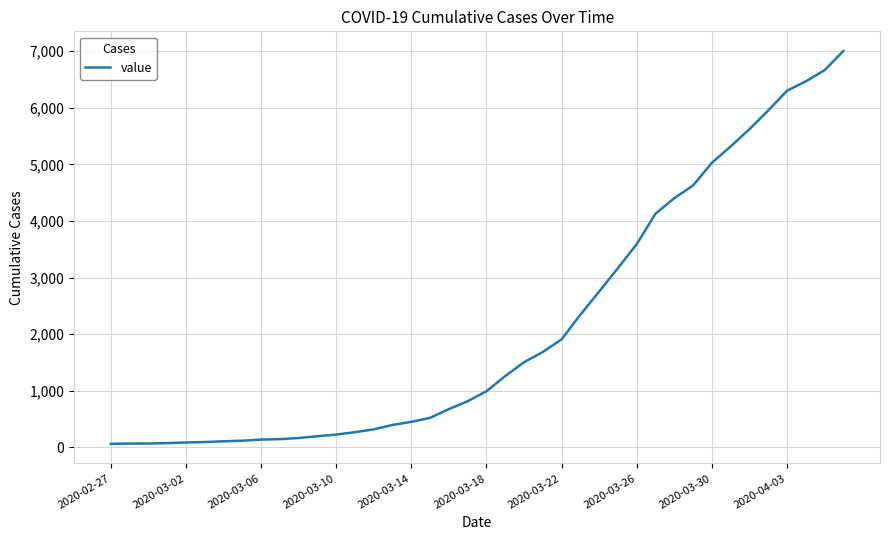

What is the minimum value shown in the chart?

64